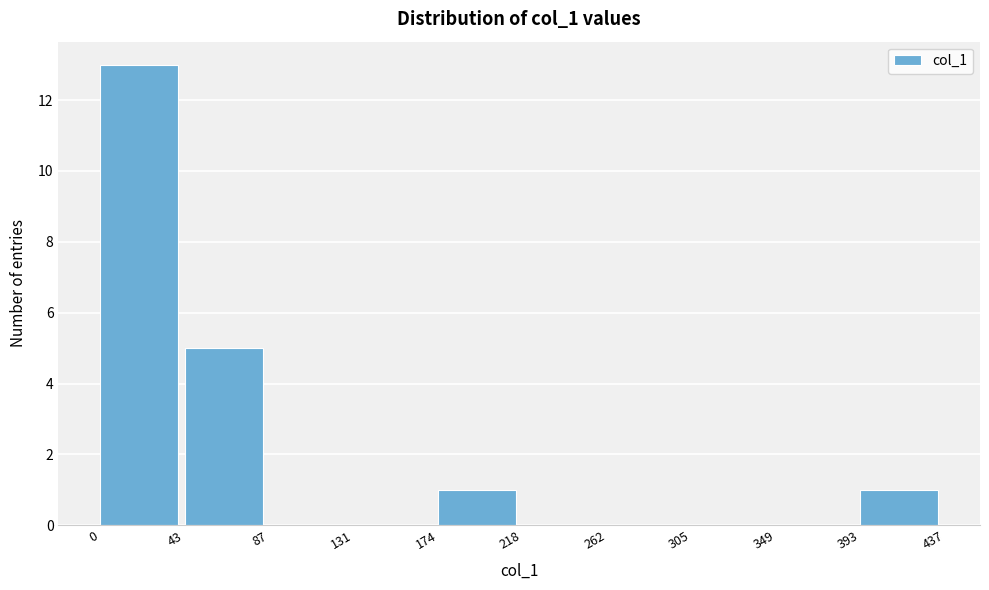

How tall is the bar that spans 43 to 87 on the x-axis? The values are not printed on the chart, so give them approximately, as read against the axis.

5